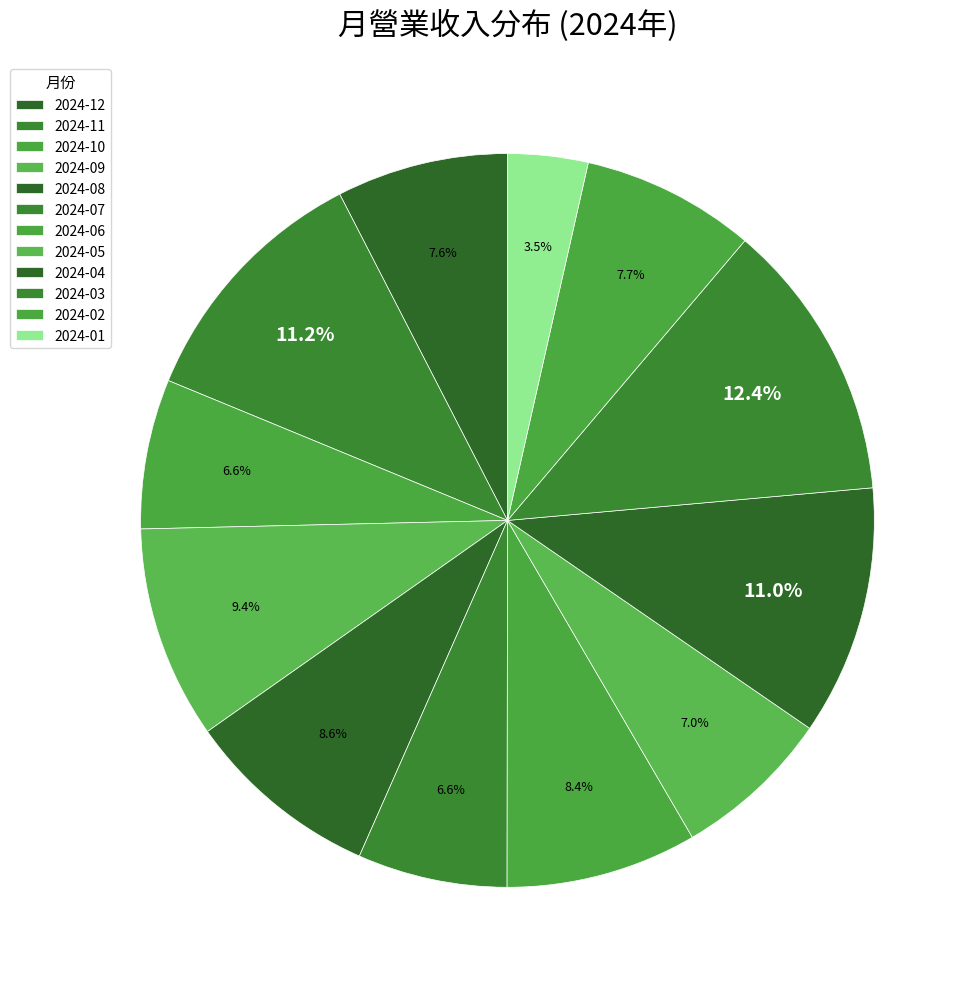

How many segments does this pie chart have?

12